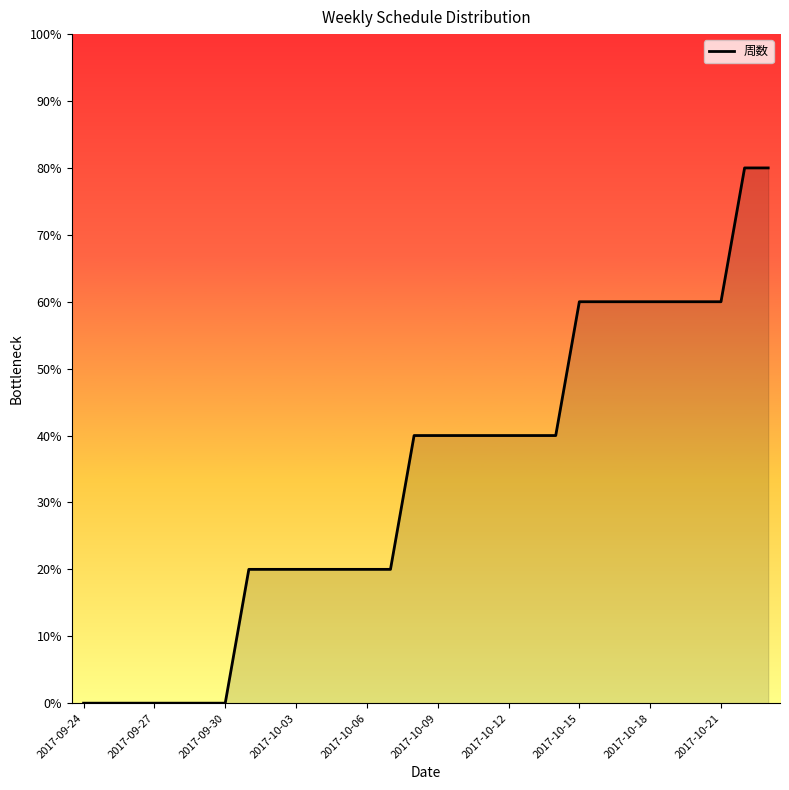

What is the difference between the maximum and minimum values?

80